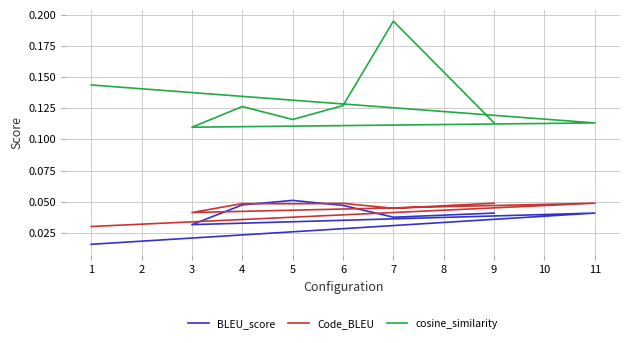

Is this an area chart (filled region under the line)?

No